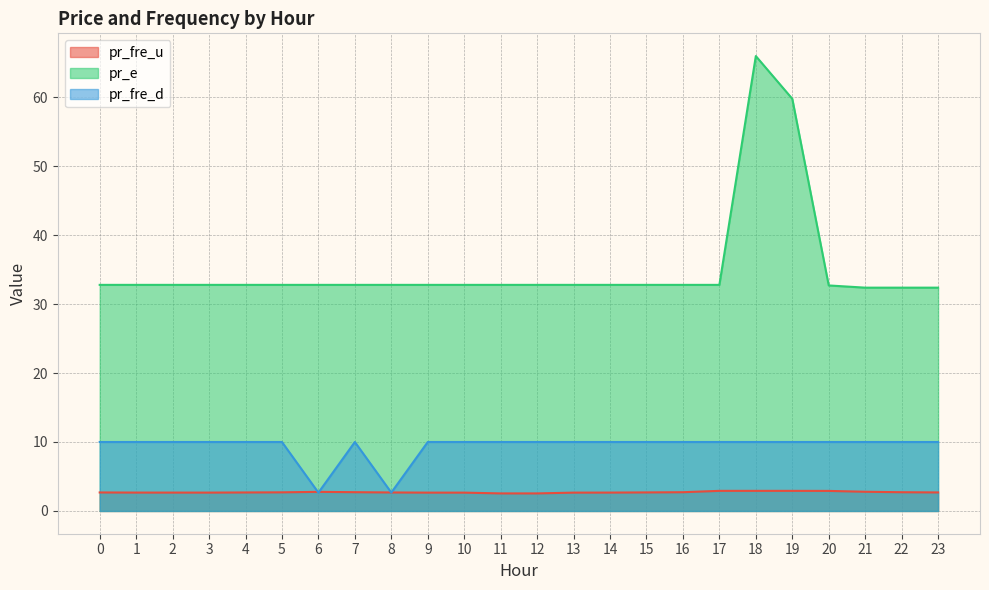

How many lines are shown in the chart?

3